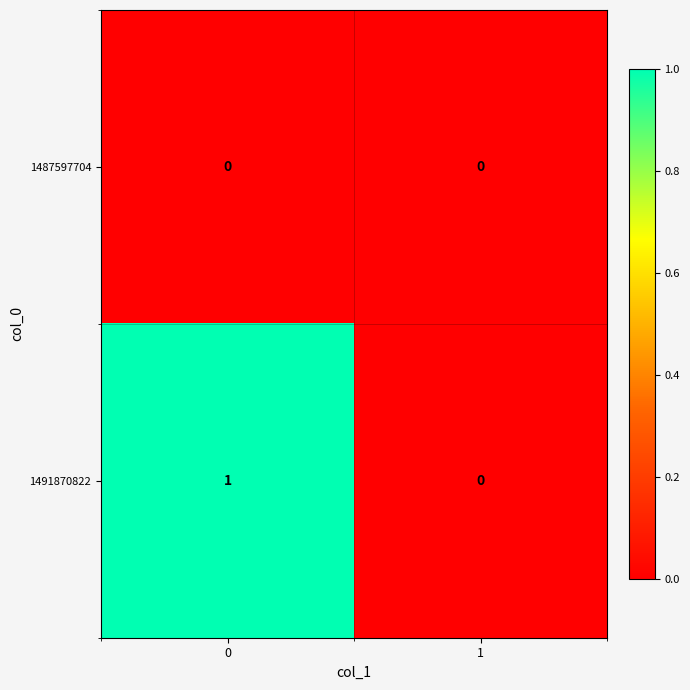

Between 0 and 1, which series saw the biggest shift?

1491870822